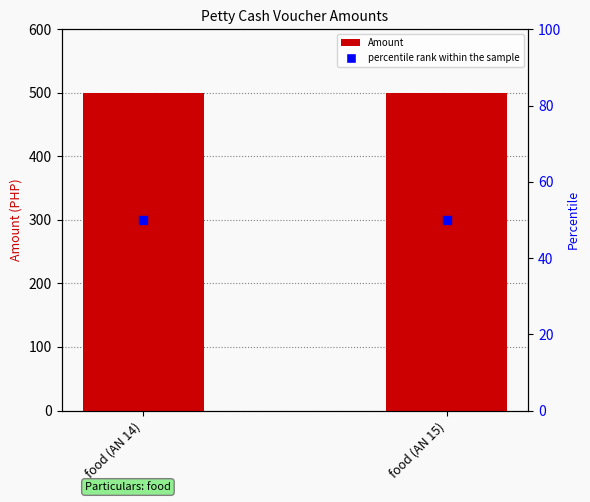

What is the total value across all series at food (AN 14)?

550